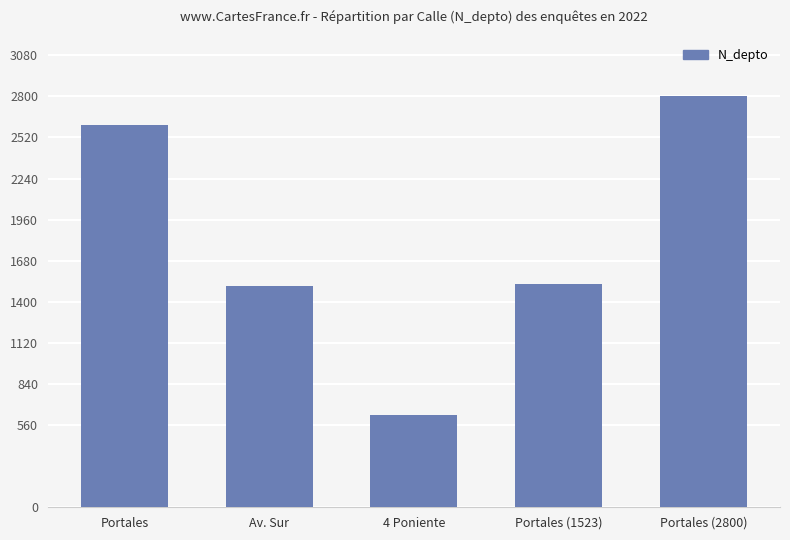

Which has a higher value, 4 Poniente or Portales (2800)?

Portales (2800)